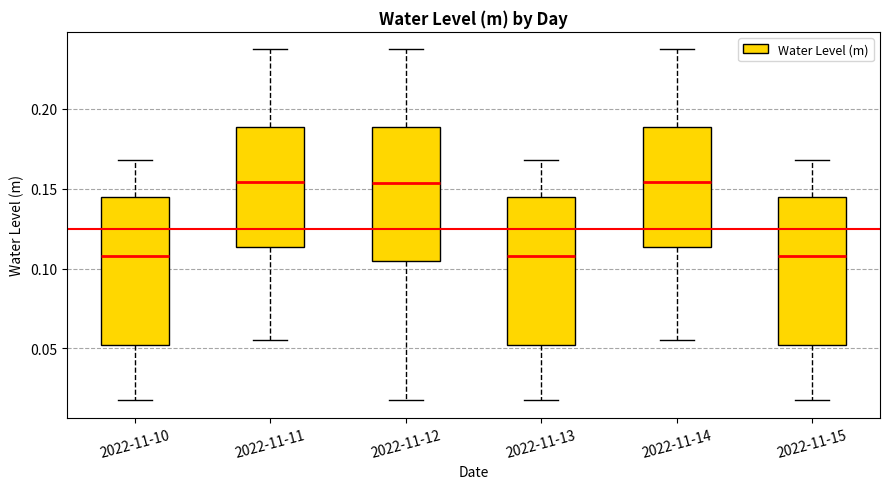

Reading left to right, transcribe this box plot: for each box, give where its median line is, the range the box spans, and where its two whiskers end, as read against the y-axis. The values are not printed on the chart, so give them approximately, as read against the axis.

2022-11-10: median 0.110, box 0.050 to 0.145, whiskers 0.020 to 0.170
2022-11-11: median 0.155, box 0.115 to 0.190, whiskers 0.055 to 0.235
2022-11-12: median 0.155, box 0.105 to 0.190, whiskers 0.020 to 0.235
2022-11-13: median 0.110, box 0.050 to 0.145, whiskers 0.020 to 0.170
2022-11-14: median 0.155, box 0.115 to 0.190, whiskers 0.055 to 0.235
2022-11-15: median 0.110, box 0.050 to 0.145, whiskers 0.020 to 0.170